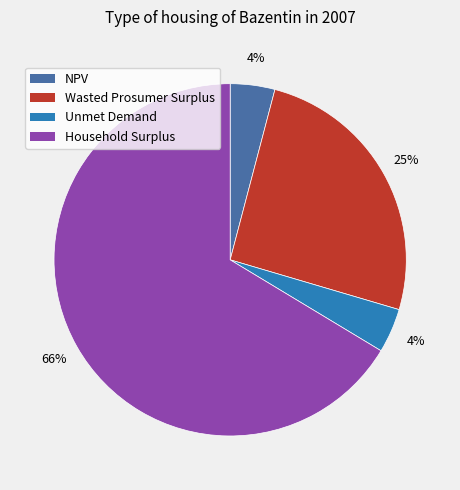

The Unmet Demand slice represents 4% of the pie. True or false?

True